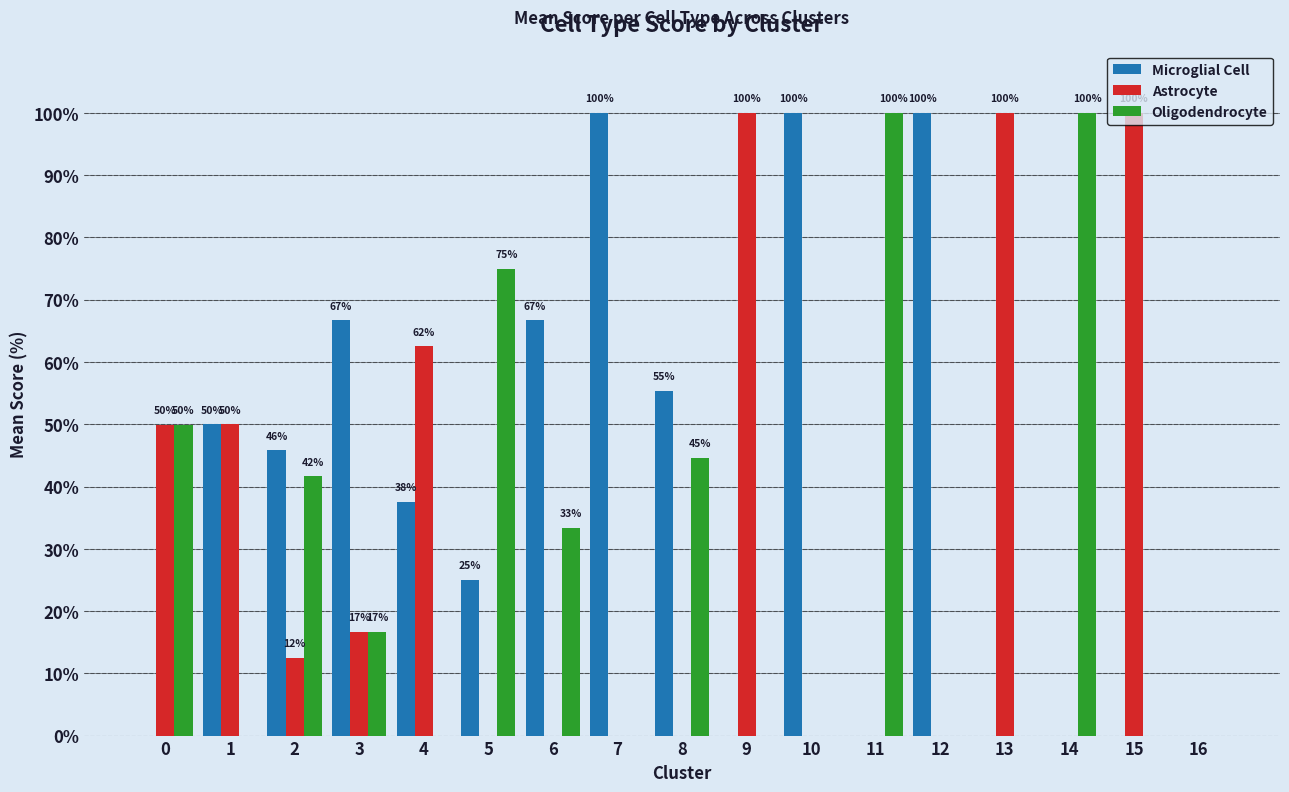

Which series changed the most between 1 and 2?

Oligodendrocyte